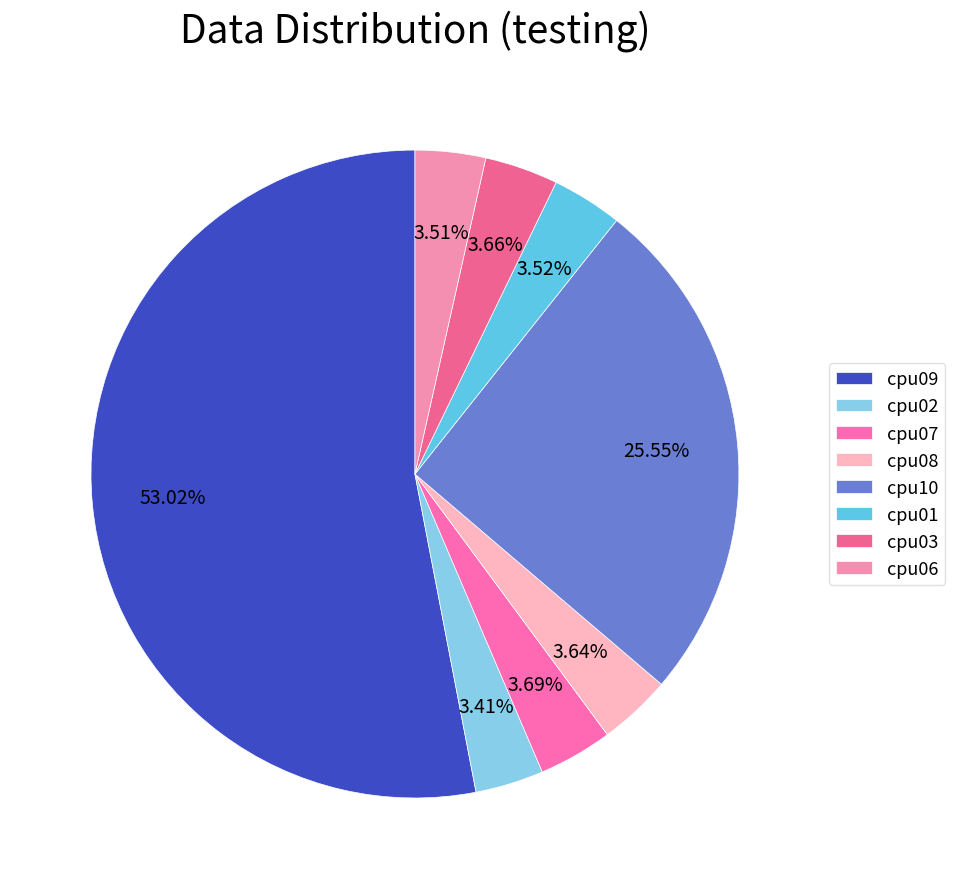

How many segments does this pie chart have?

8